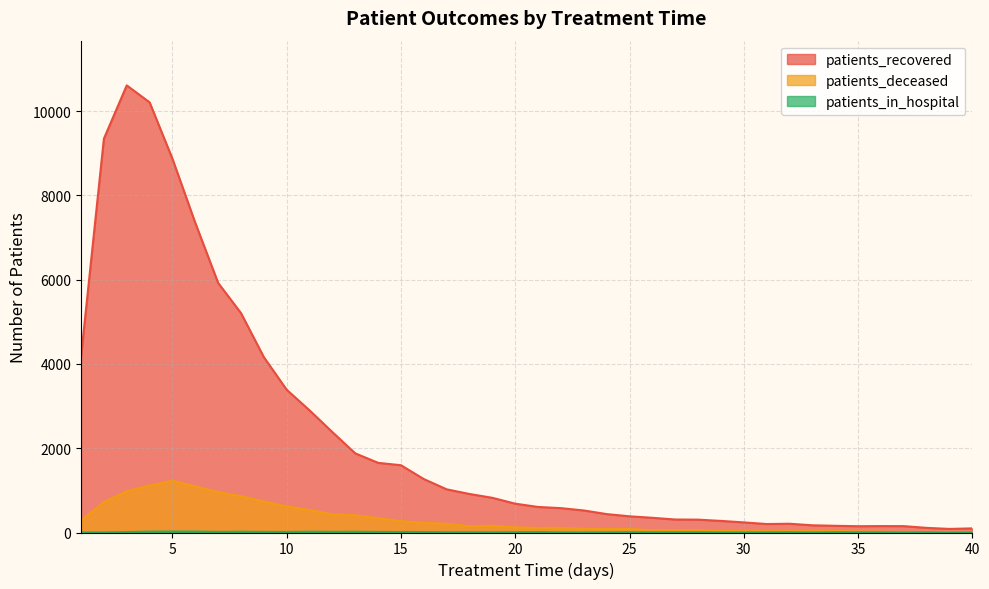

At 18, list the series in order from largest to smallest.

patients_recovered, patients_deceased, patients_in_hospital